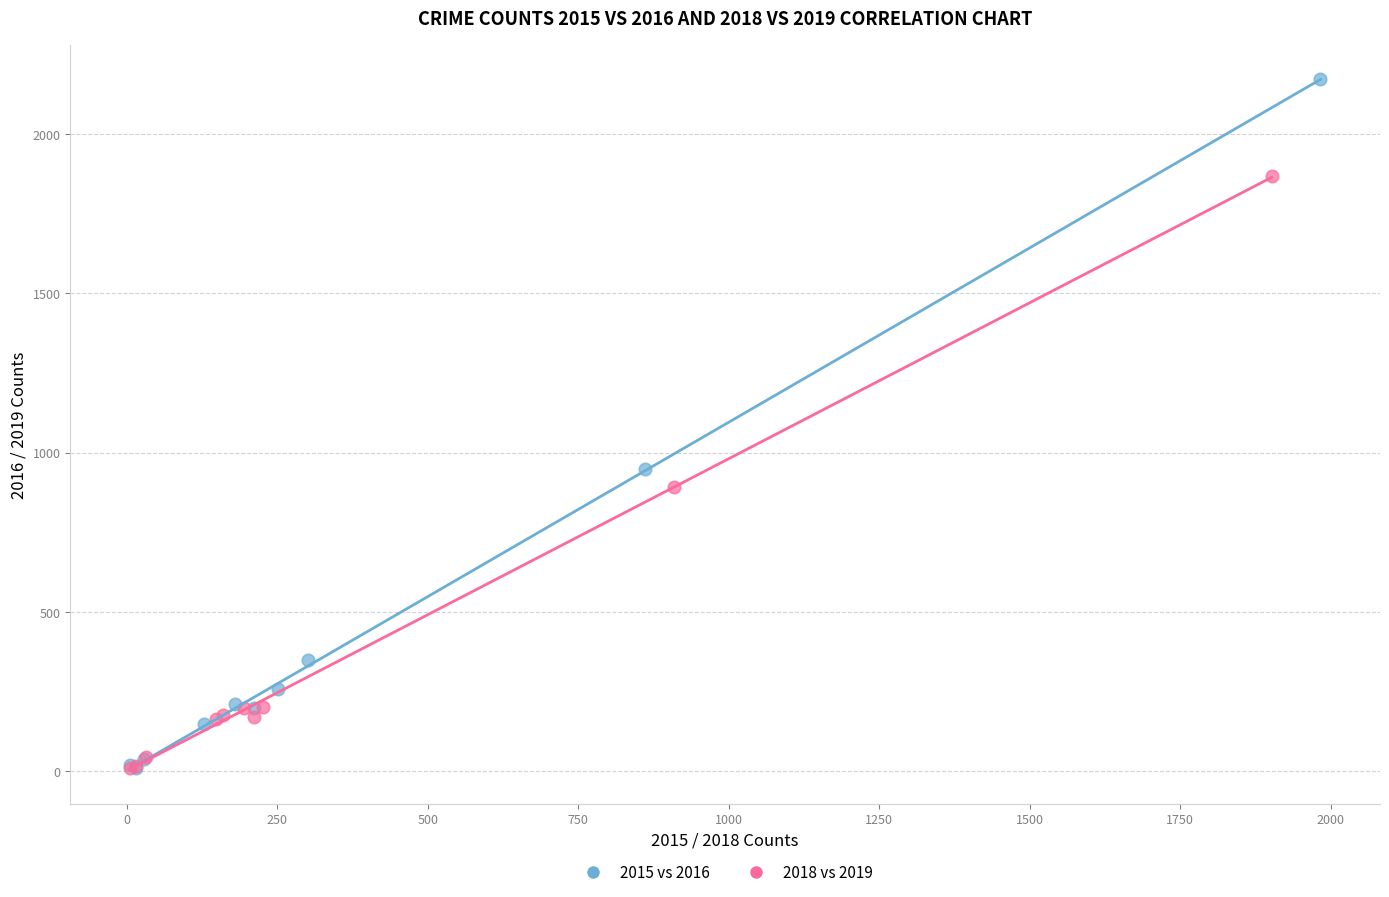

What are all the series names shown in the legend?

2015 vs 2016, 2018 vs 2019